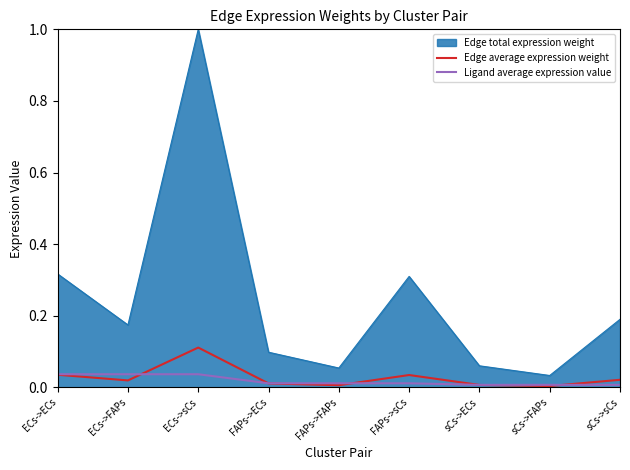

Is it true that Edge average expression weight equals 0.0 at sCs->ECs?

True